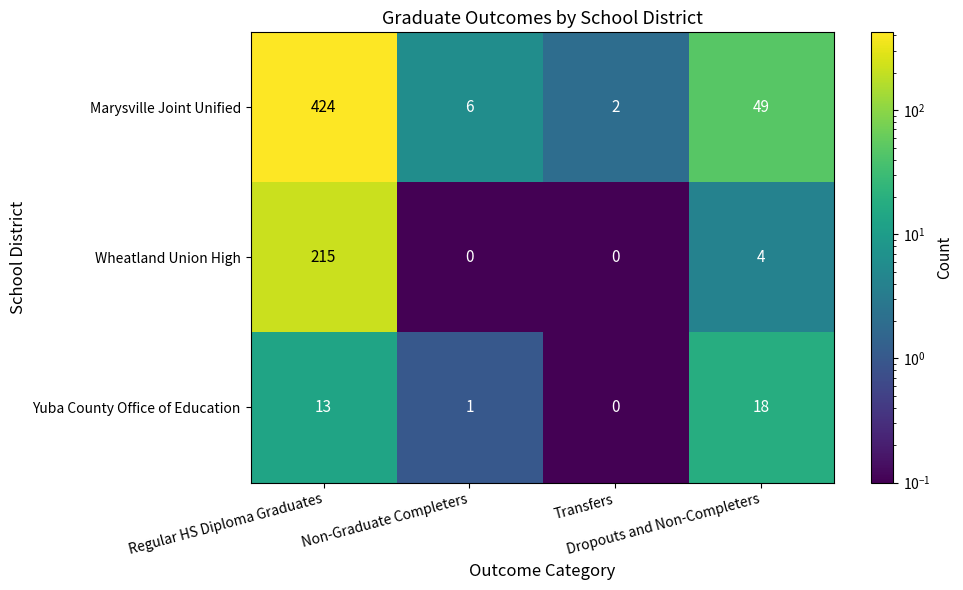

What is the maximum value shown in the chart?

424